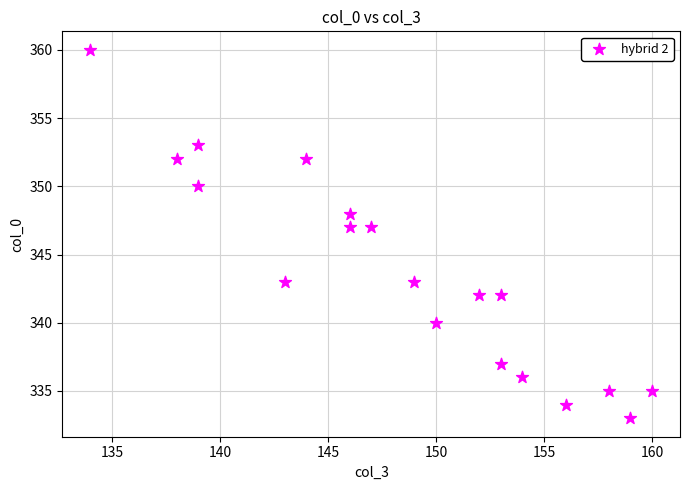

What is the range of X values (max minus min)?

26